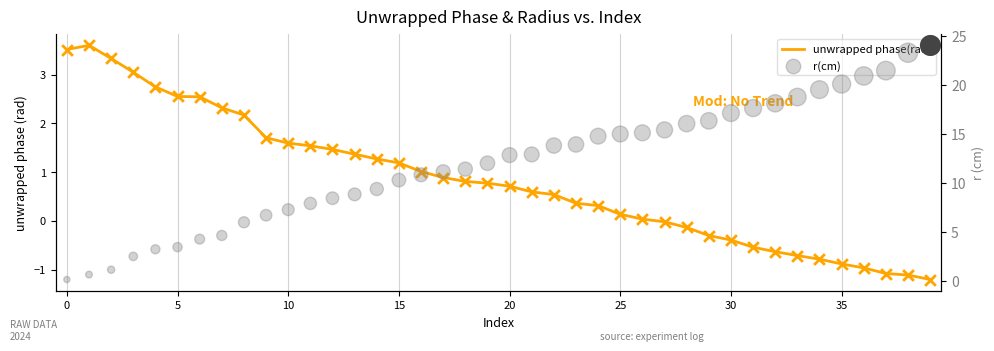

Is the value of unwrapped phase(rad) at 30 greater than the value of r(cm) at 33?

No